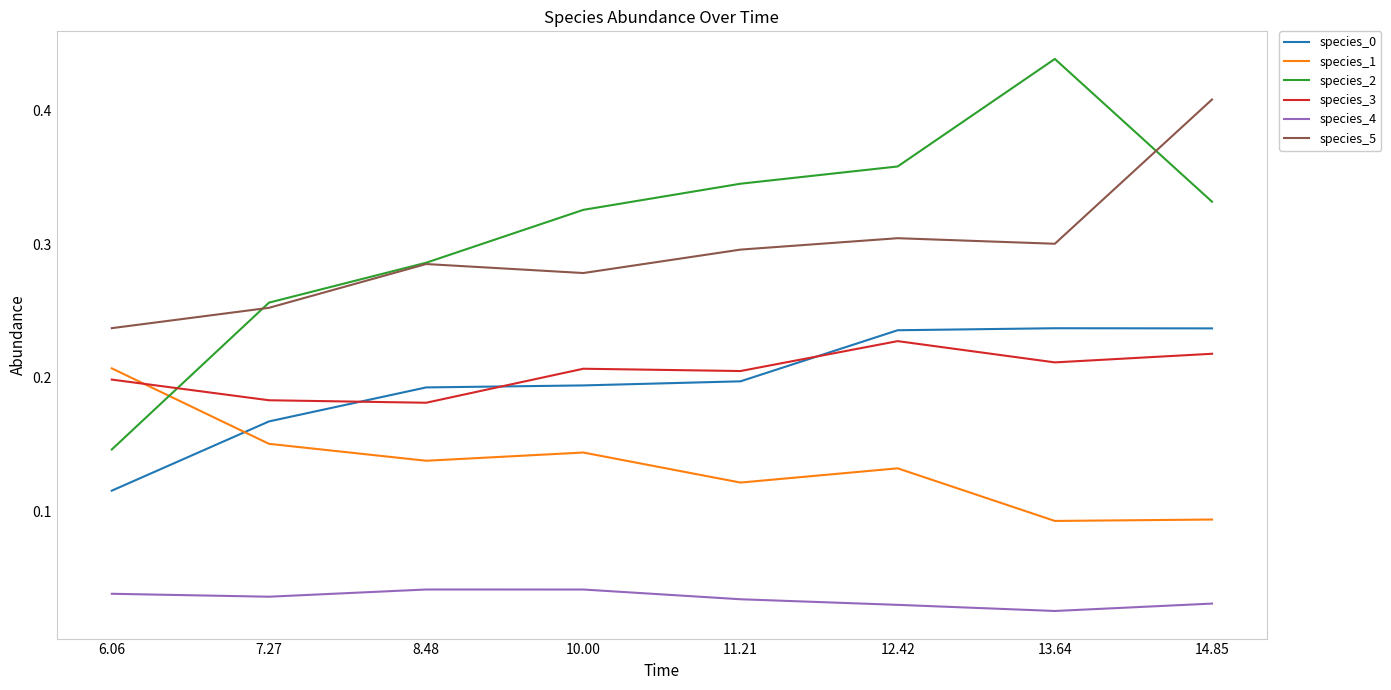

What position from the right is 14.85?

1